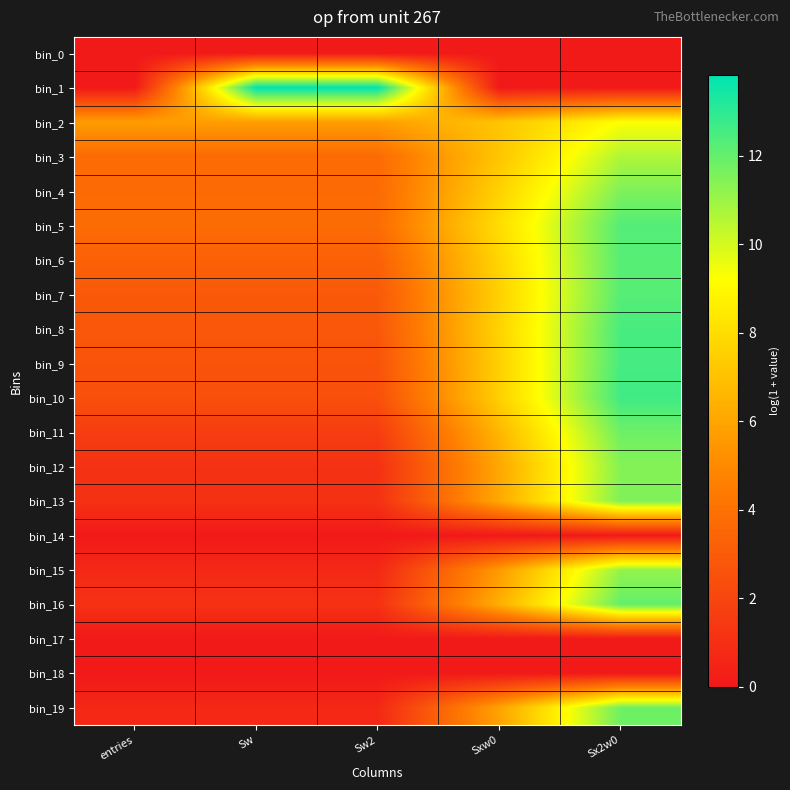

How many series are shown in this chart?

20